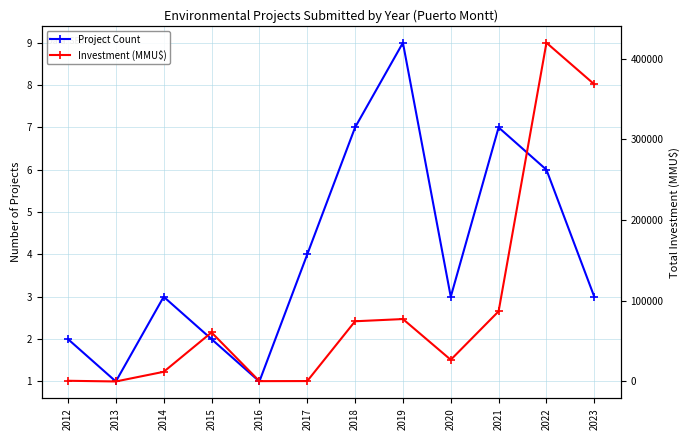

Reading left to right, transcribe all the data shown in this chart.

Project Count: 2012=2	2013=1	2014=3	2015=2	2016=1	2017=4	2018=7	2019=9	2020=3	2021=7	2022=6	2023=3
Investment (MMU$): 2012=889	2013=30	2014=12000	2015=60780	2016=448	2017=530	2018=74608	2019=77349	2020=26889	2021=86932	2022=419666	2023=368201